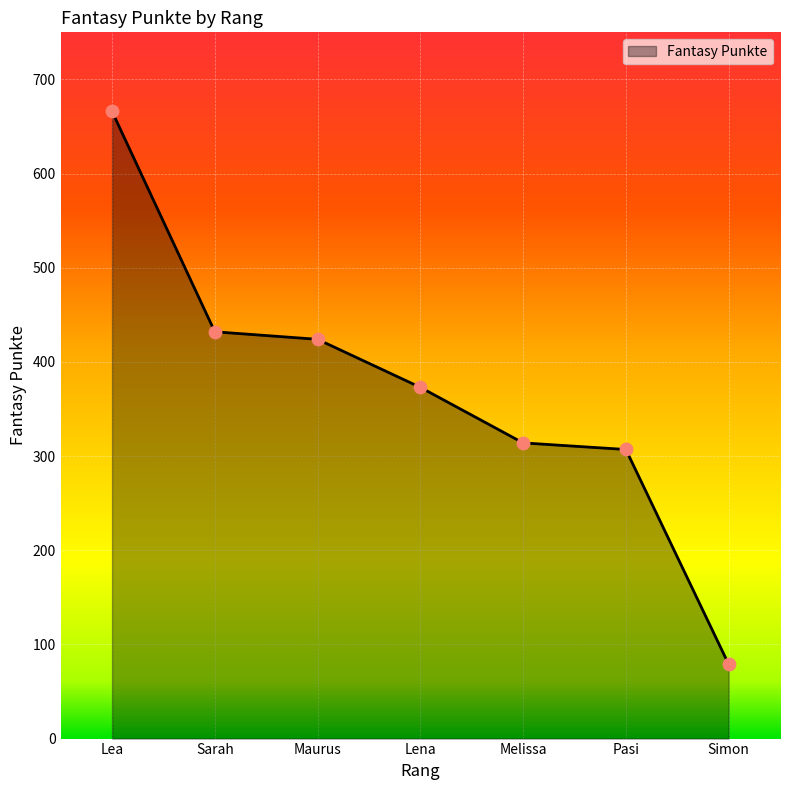

Between Lea and Maurus, which is larger?

Lea